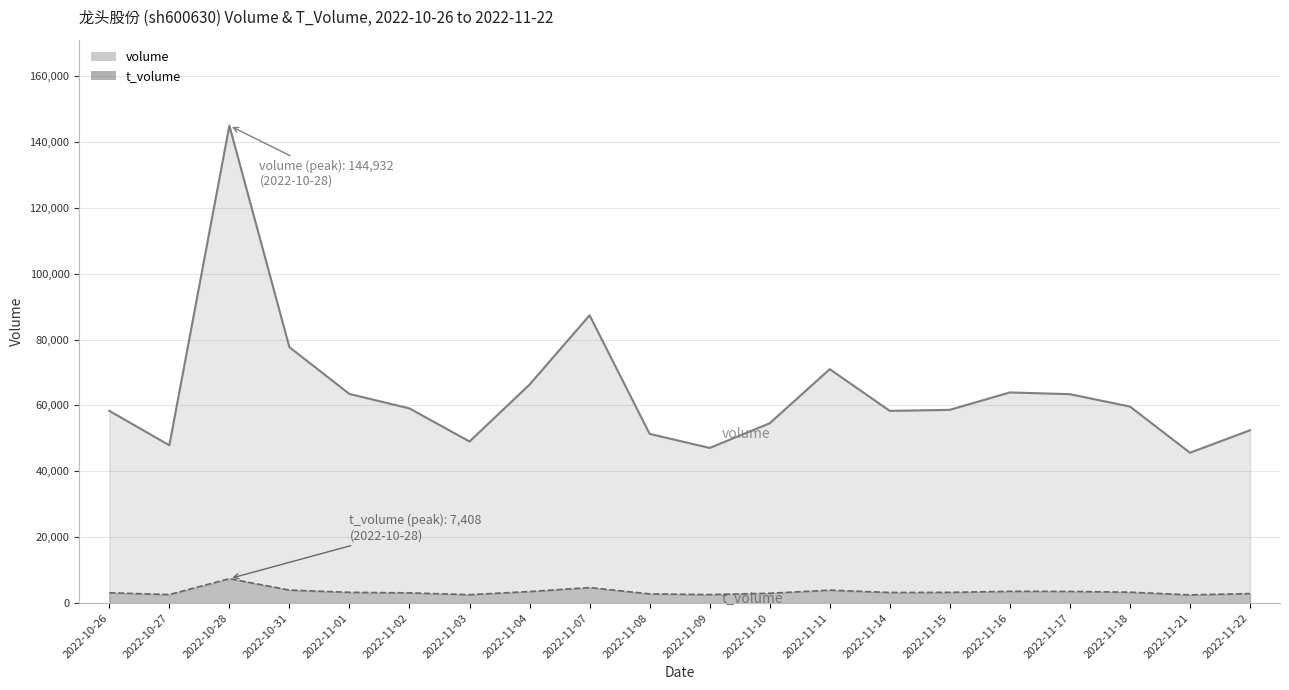

Reading left to right, list all the values displayed in this chart.

volume: 58348	47910	144932	77673	63477	59093	49047	66326	87358	51365	47091	54585	71007	58346	58659	63944	63408	59658	45645	52455
t_volume: 3133	2584	7408	3950	3265	3100	2553	3503	4707	2792	2579	2981	3929	3218	3259	3572	3544	3311	2496	2880